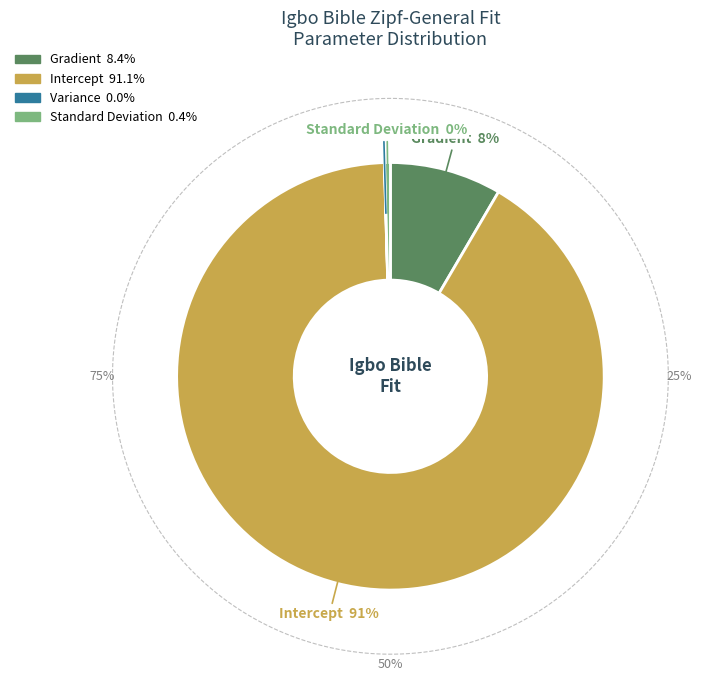

Does any single category account for the majority?

Yes